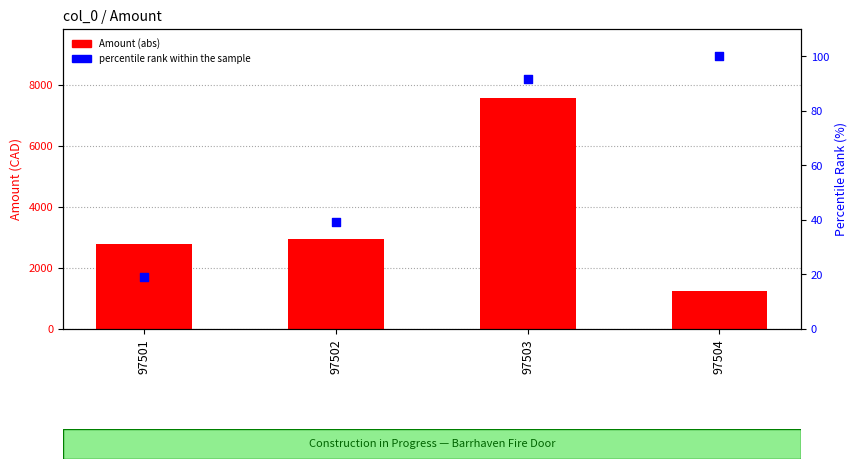

Which series reaches the maximum Y coordinate?

Amount (abs)